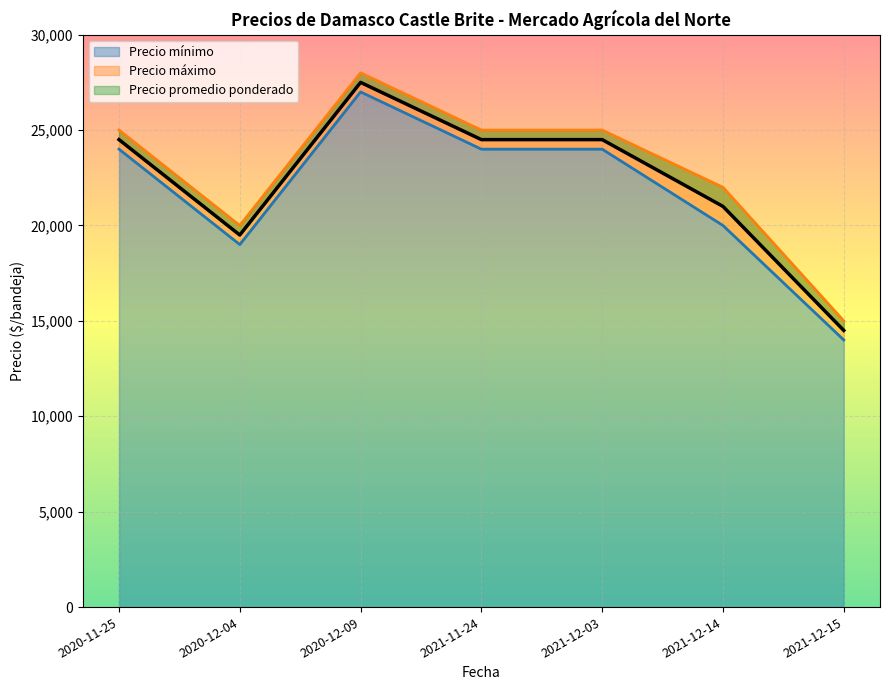

True or false: Precio promedio ponderado and Precio mínimo intersect in this chart.

False